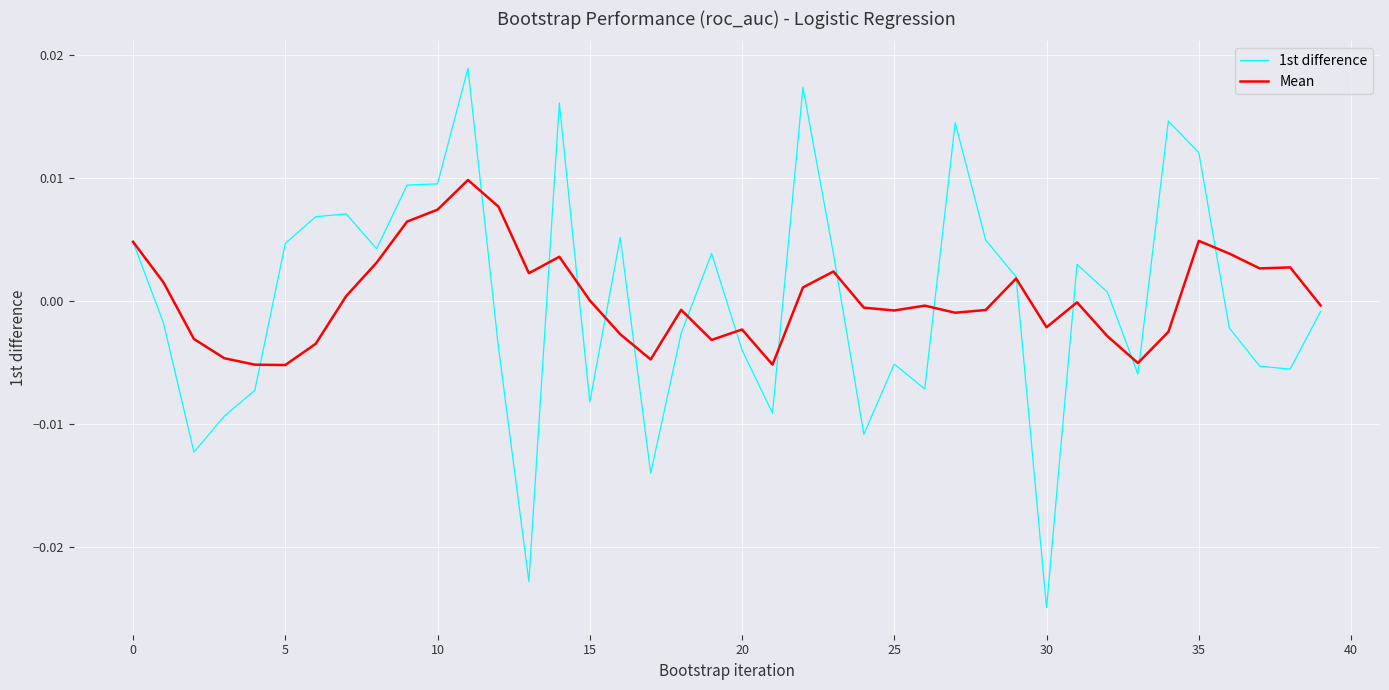

Rank the series by their maximum value, from highest to lowest.

1st difference, Mean